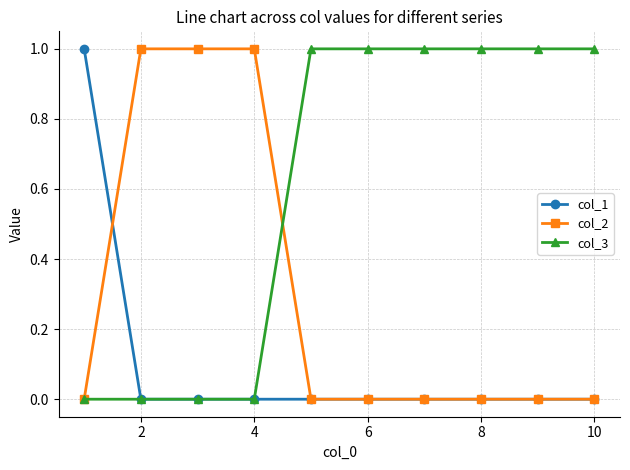

Which series has the largest total across all categories?

col_3